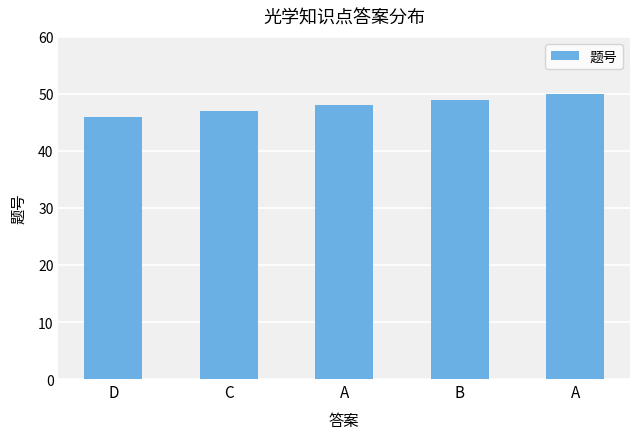

Are the bars horizontal?

No